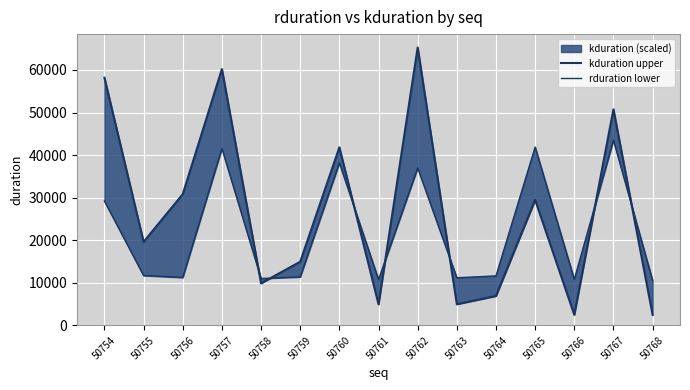

What is the smallest value displayed?

2486.2